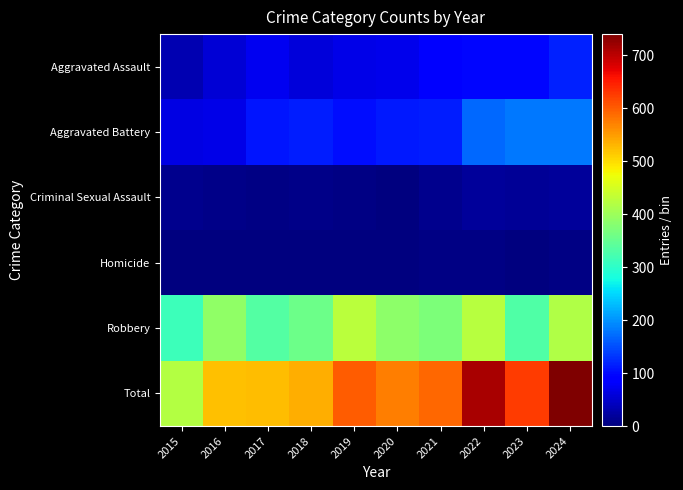

Which series has the widest spread of values?

Total